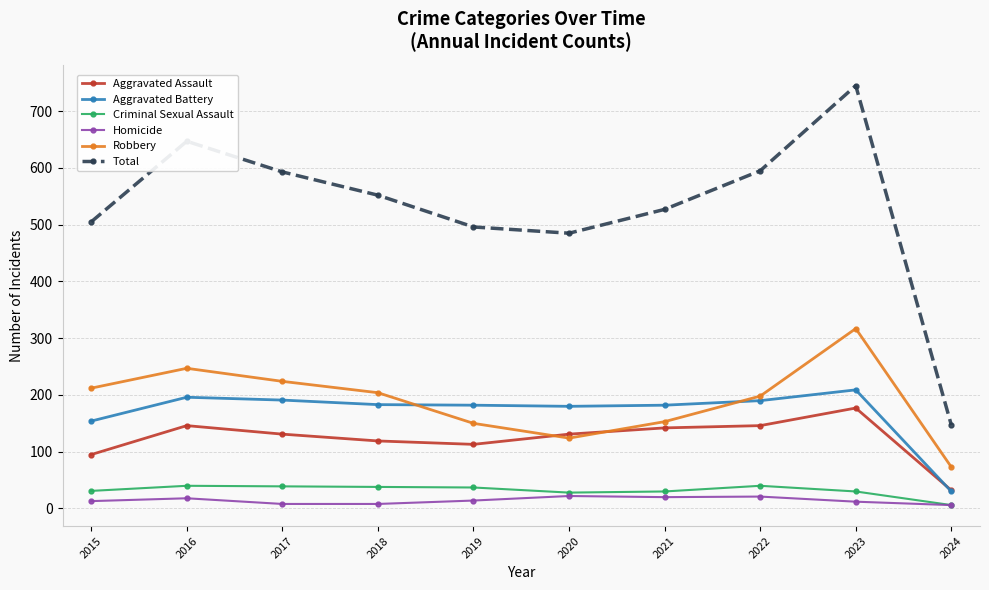

What is the value of the Criminal Sexual Assault point at the 4th from the left?

38